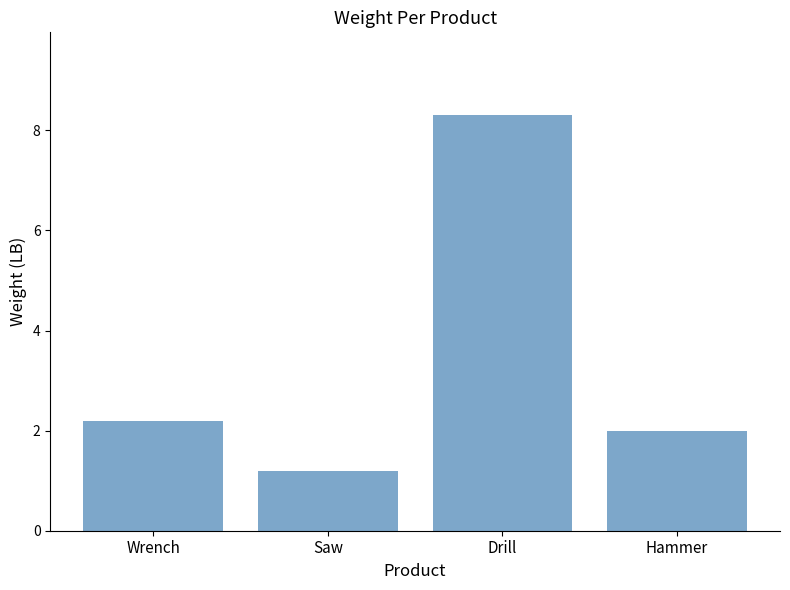

At which label does the data first exceed 2?

Wrench